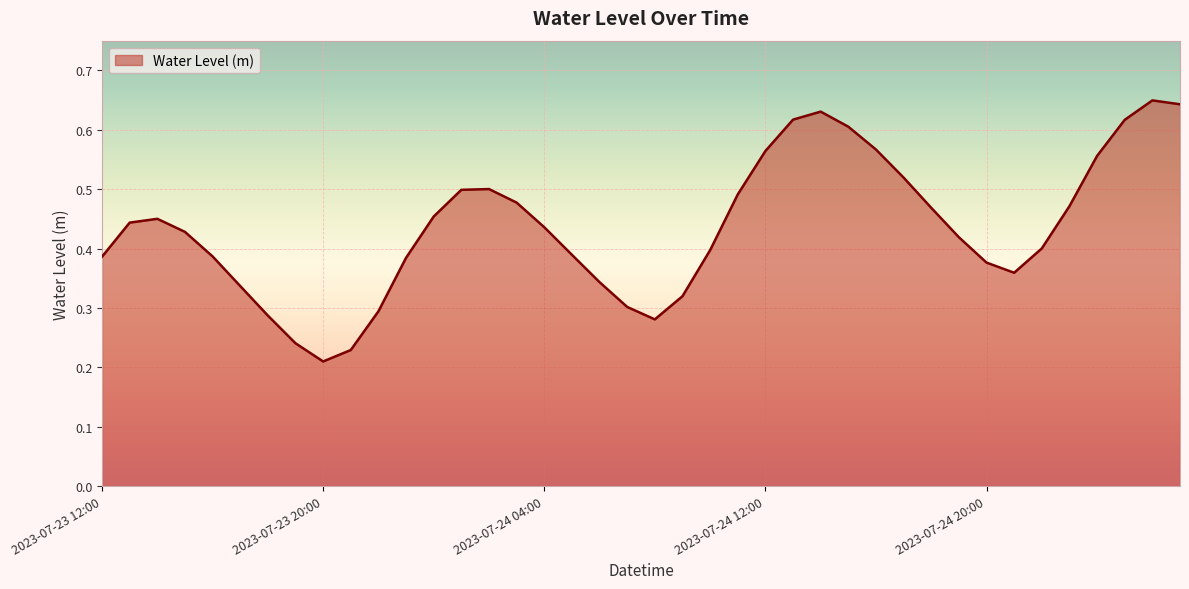

At which category does the chart reach its minimum across all series?

2023-07-23 20:00